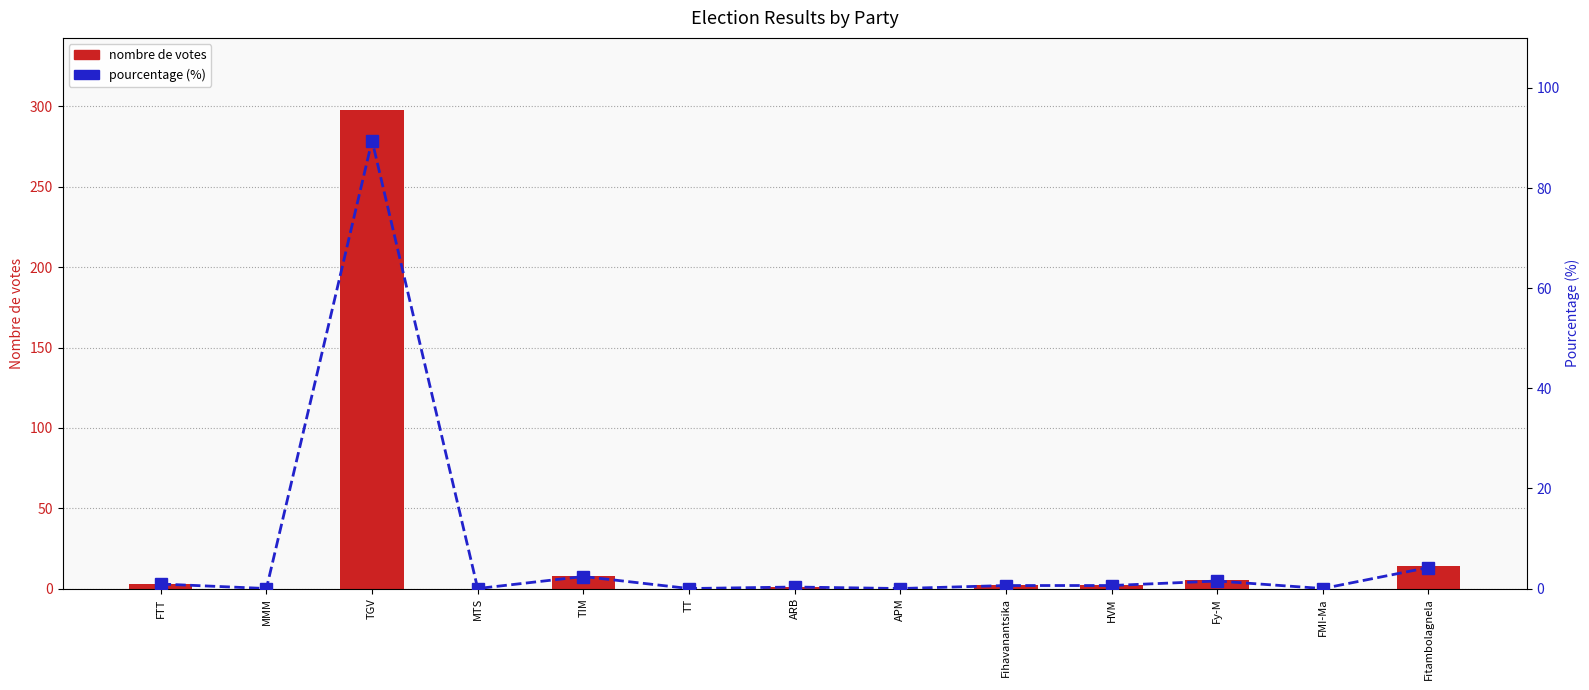

What is the difference between the maximum and minimum values in the pourcentage series?

89.5